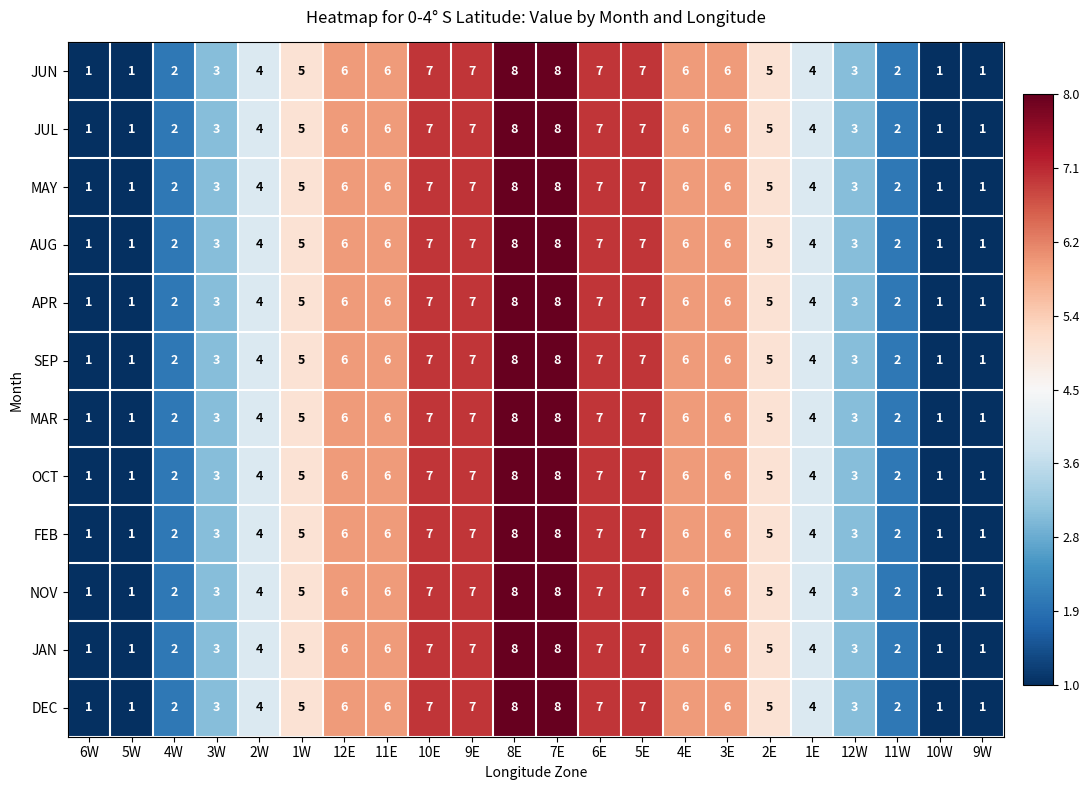

Read the FEB value at 4E.

6